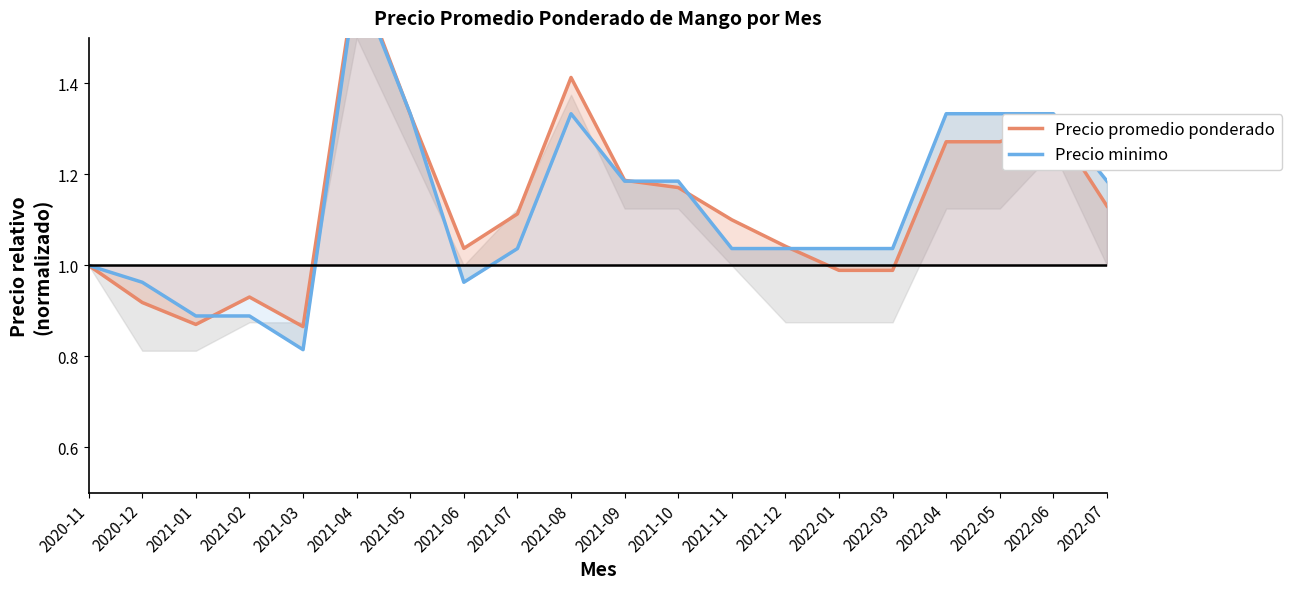

How many lines are shown in the chart?

2